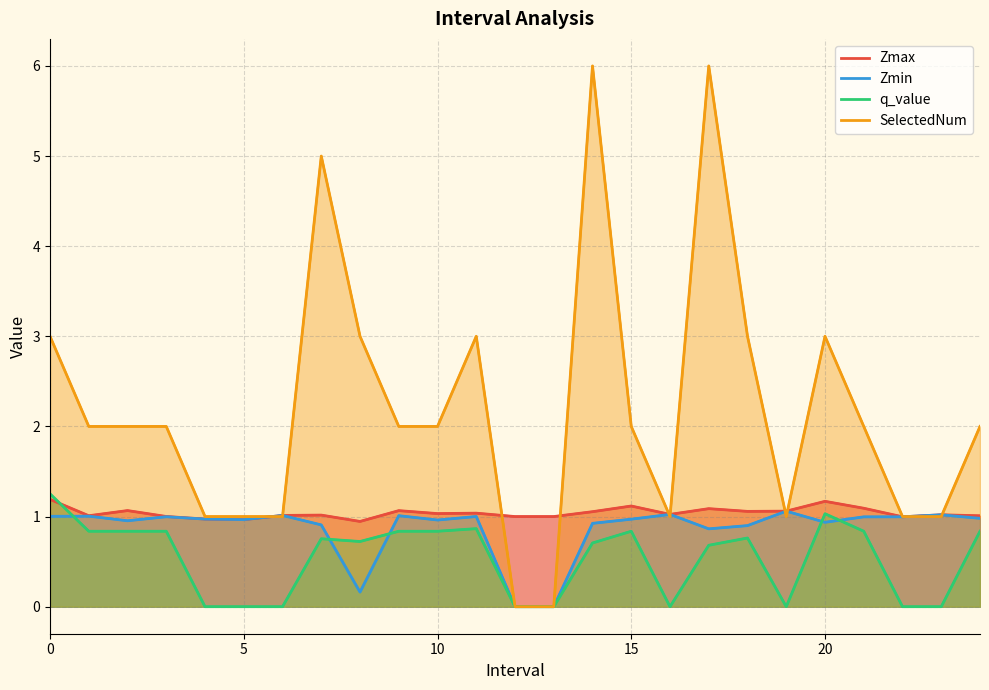

How many intersections are there between q_value and Zmin?

5